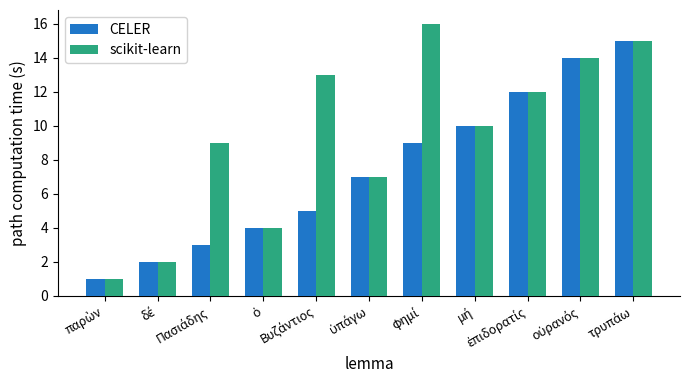

Reading left to right, list all the values displayed in this chart.

CELER: 1	2	3	4	5	7	9	10	12	14	15
scikit-learn: 1	2	9	4	13	7	16	10	12	14	15